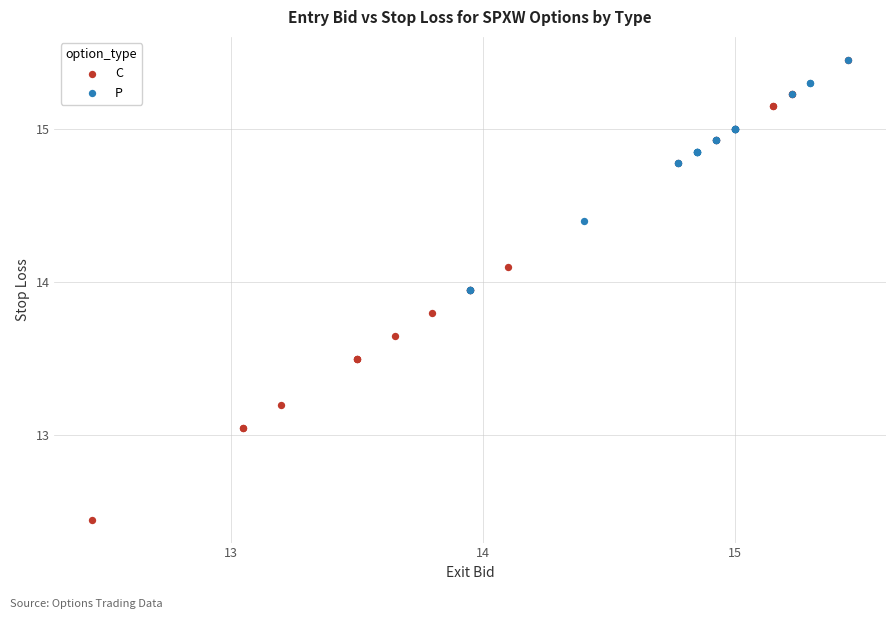

Which series contains the lowest Y value?

C